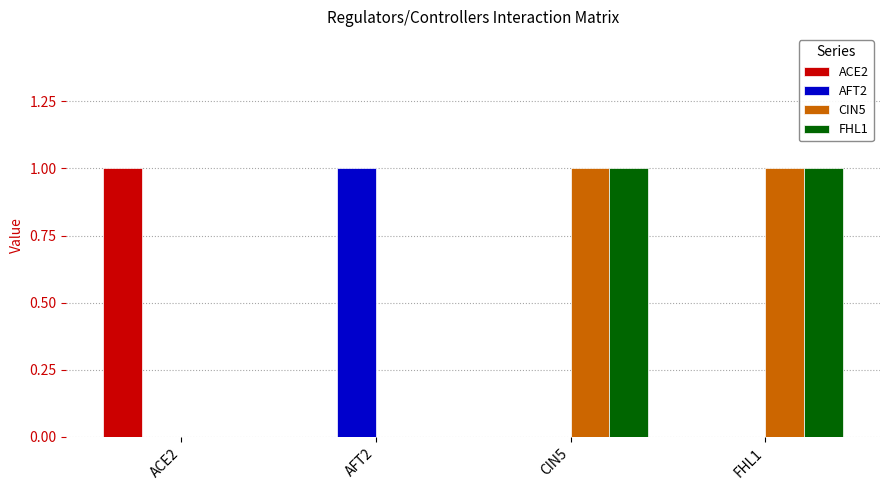

What is the sum of the ACE2 values at CIN5 and ACE2?

1